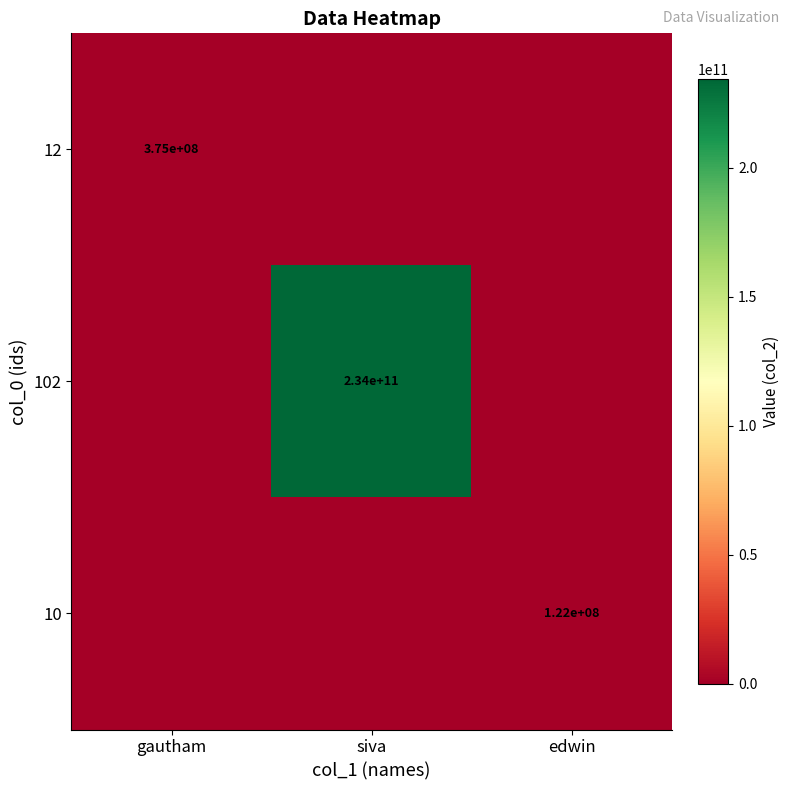

The value of 102 at siva is 138631032704. True or false?

False